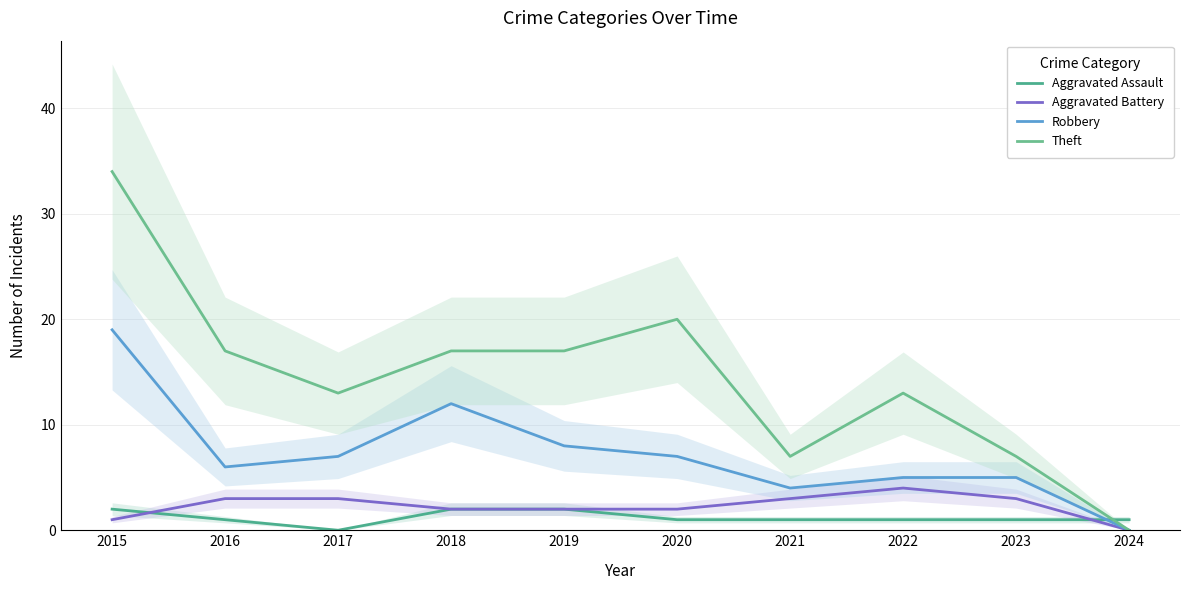

How many times do Aggravated Assault and Theft cross each other?

1